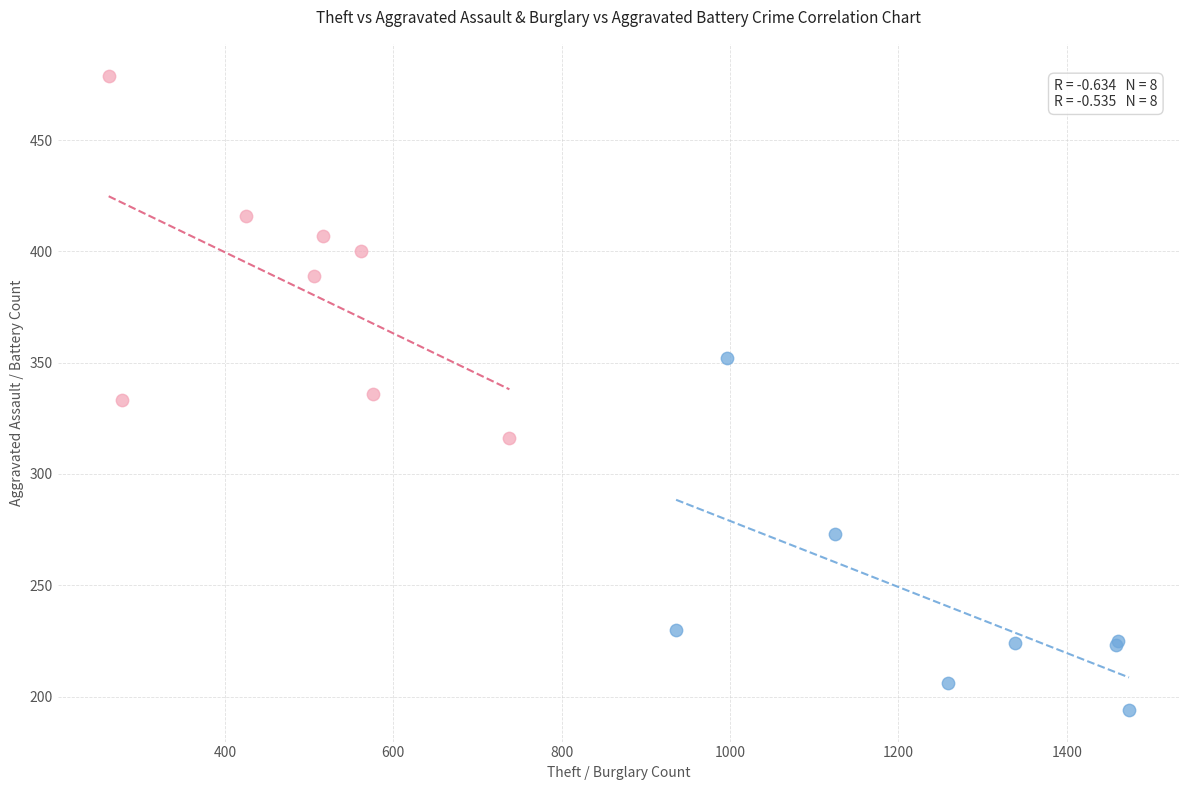

Which series reaches the maximum Y coordinate?

Burglary vs Aggravated Battery